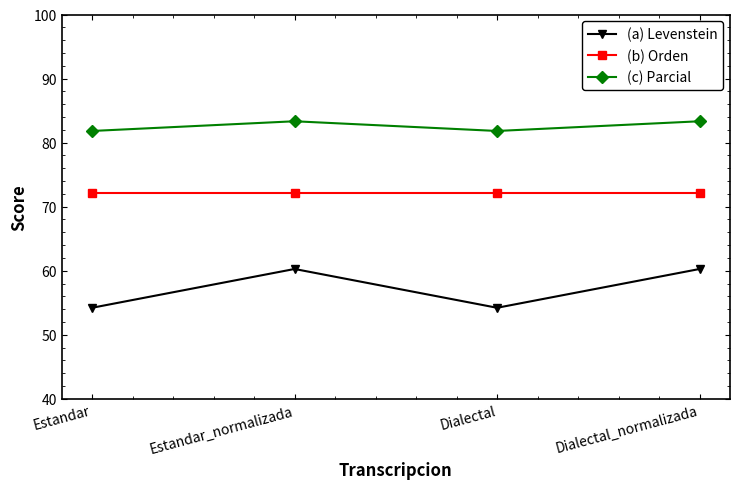

What are all the series names shown in the legend?

(a) Levenstein, (b) Orden, (c) Parcial